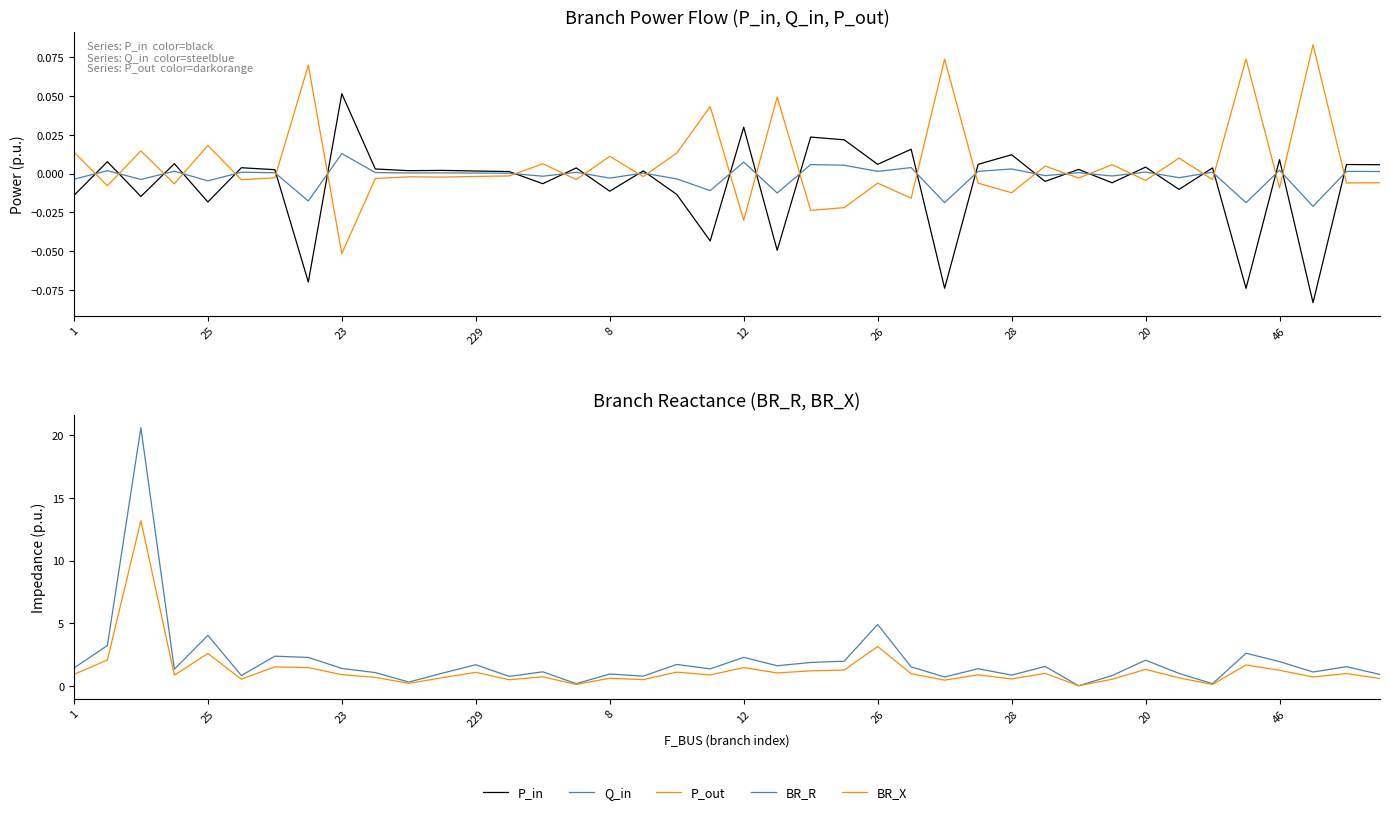

Does the chart display data point markers on the line(s)?

No